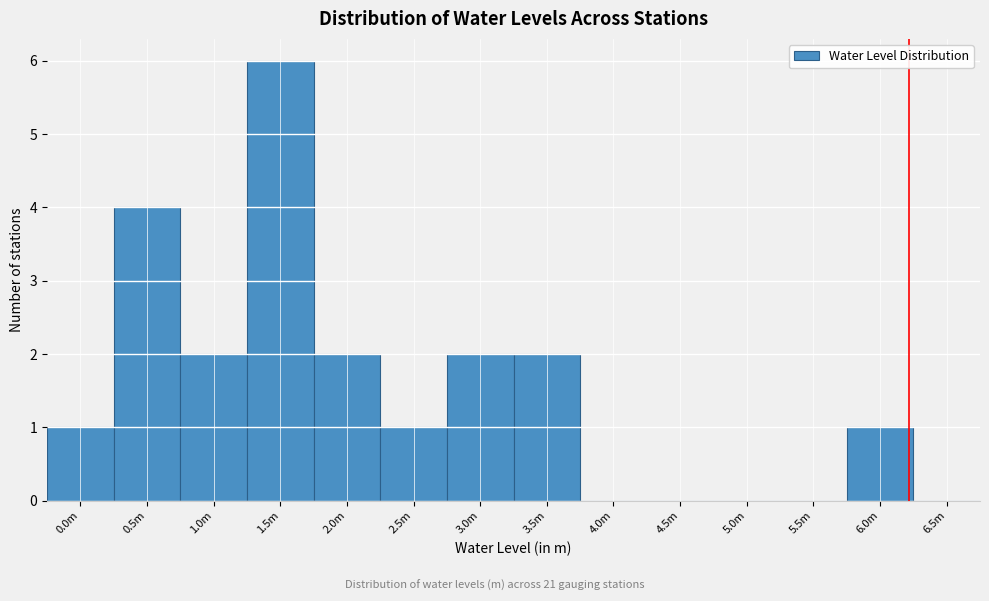

Reading right to left, list all the values displayed in this chart.

6.5m=0	6.0m=1	5.5m=0	5.0m=0	4.5m=0	4.0m=0	3.5m=2	3.0m=2	2.5m=1	2.0m=2	1.5m=6	1.0m=2	0.5m=4	0.0m=1